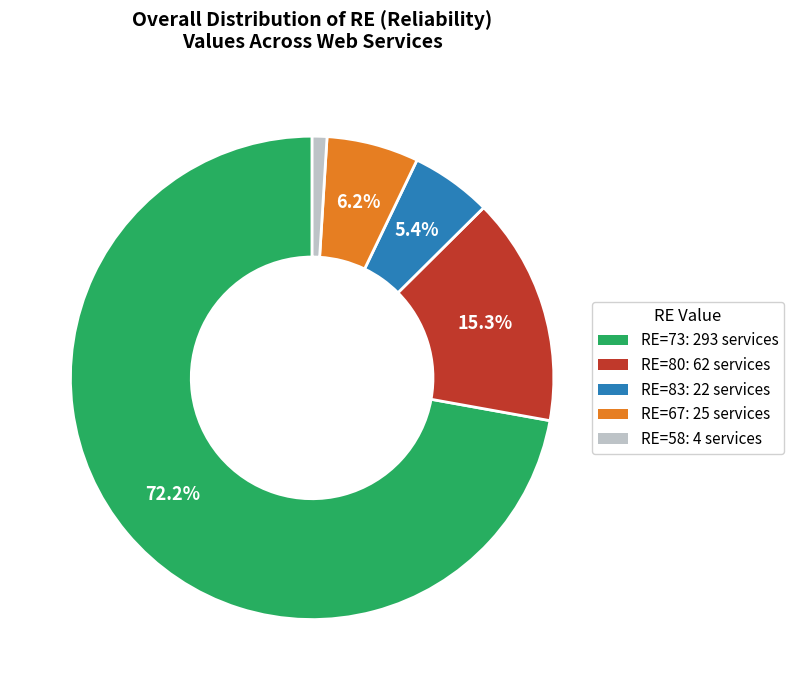

Is there a majority slice in this chart?

Yes